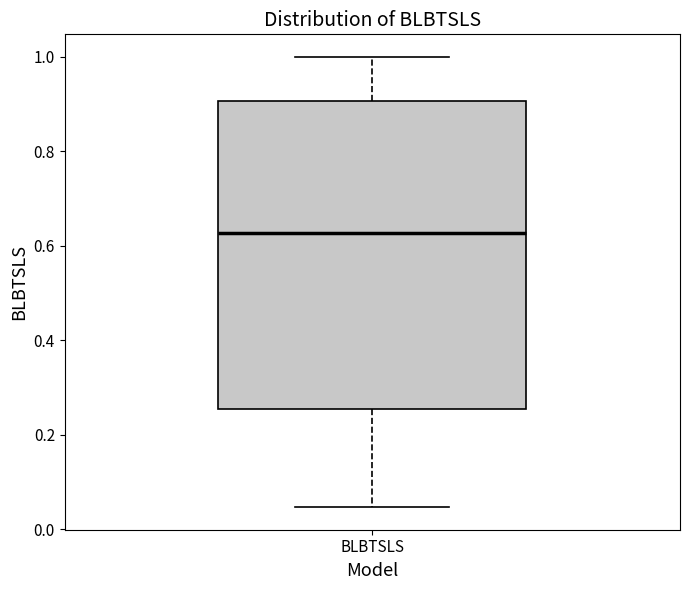

Transcribe this box plot: give where the median line is, the range the box spans, and where the two whiskers end, as read against the y-axis. The values are not printed on the chart, so give them approximately, as read against the axis.

median 0.62, box 0.26 to 0.90, whiskers 0.04 to 1.00